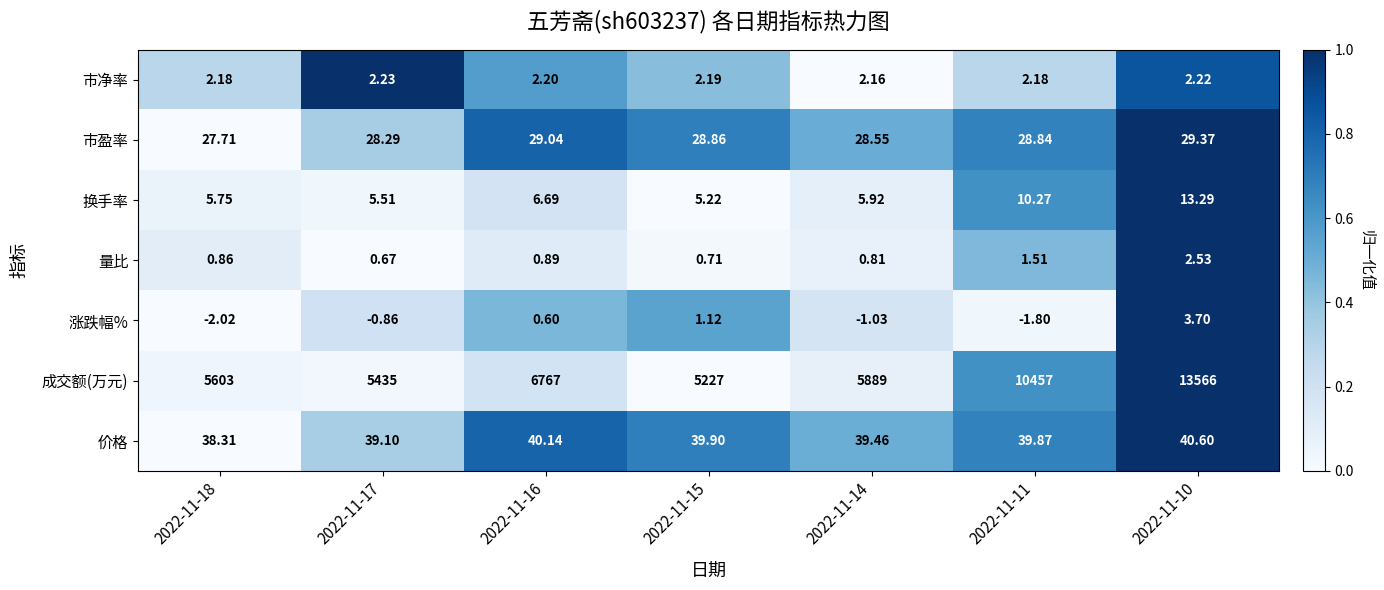

Between 2022-11-17 and 2022-11-10, which series saw the biggest shift?

成交额(万元)